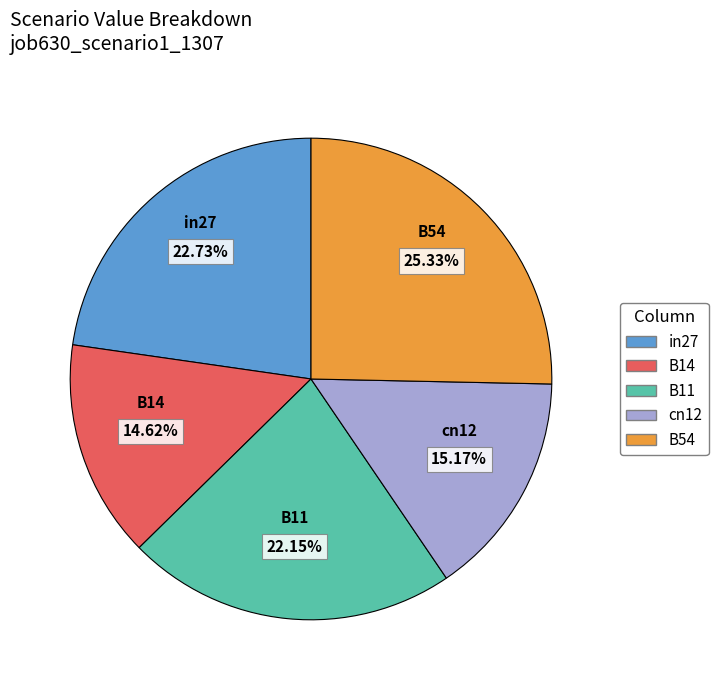

What percentage is the B54 slice, to the nearest percent?

25%